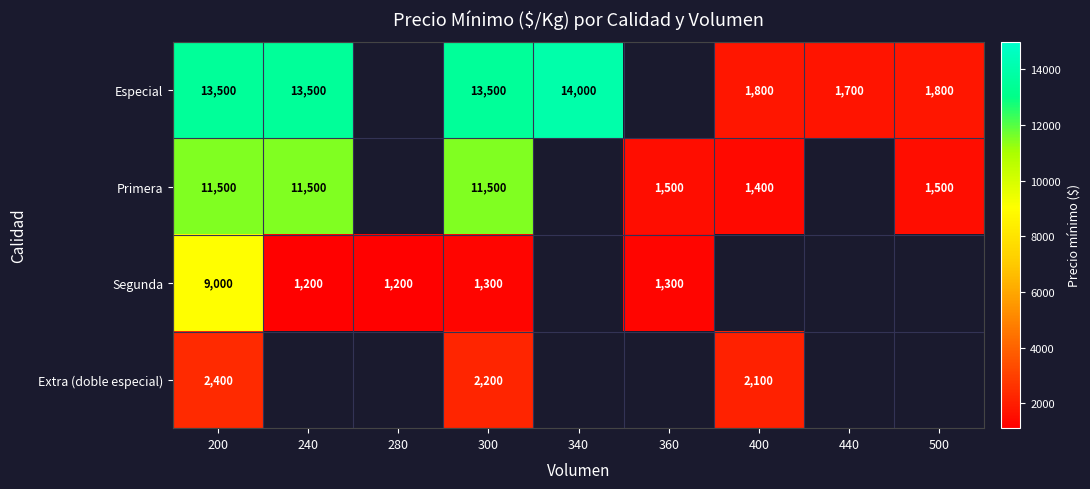

Is the value of Extra (doble especial) at 400 greater than the value of Primera at 500?

Yes